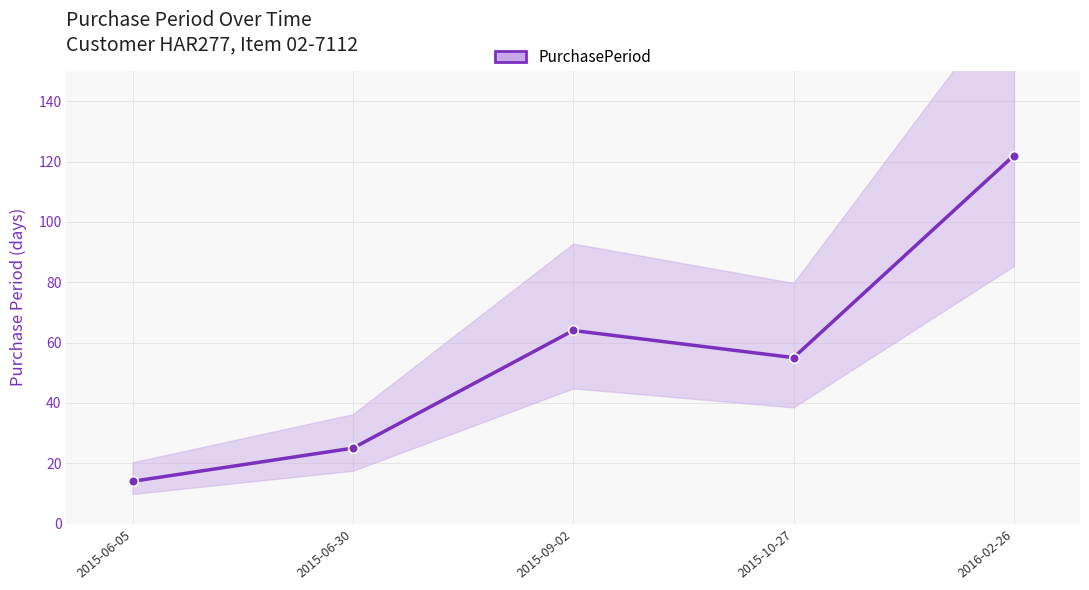

The chart shows a value of 64 at 2015-09-02. True or false?

True